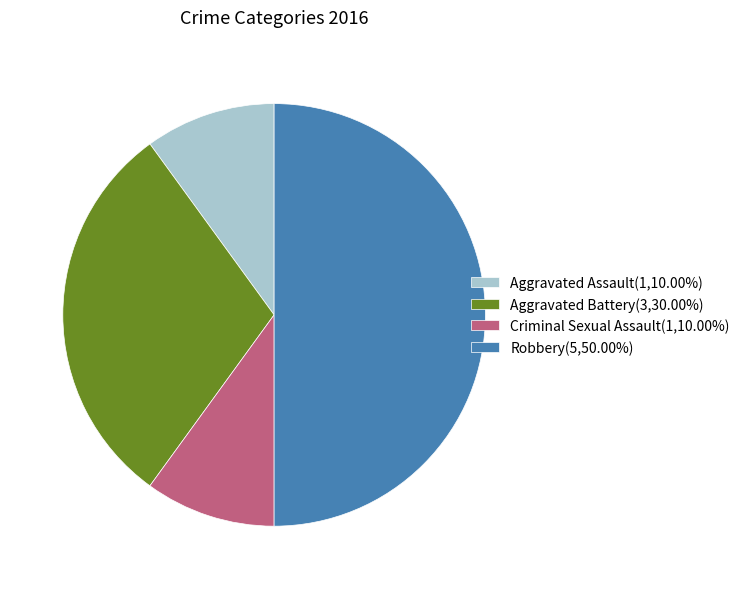

Approximately how many times larger is the value at Criminal Sexual Assault(1,10.00%) compared to Aggravated Battery(3,30.00%)?

0.3